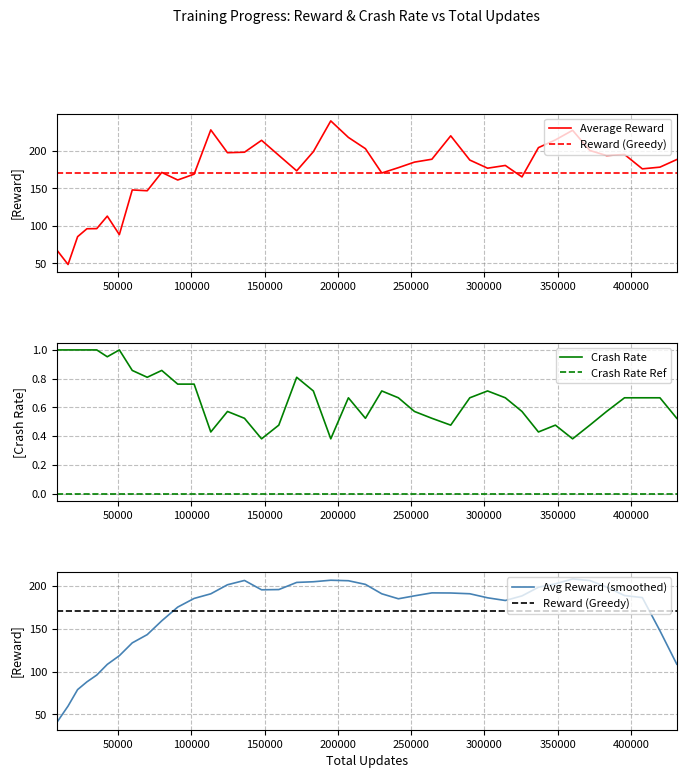

True or false: Crash Rate and Average Reward cross at least once.

False